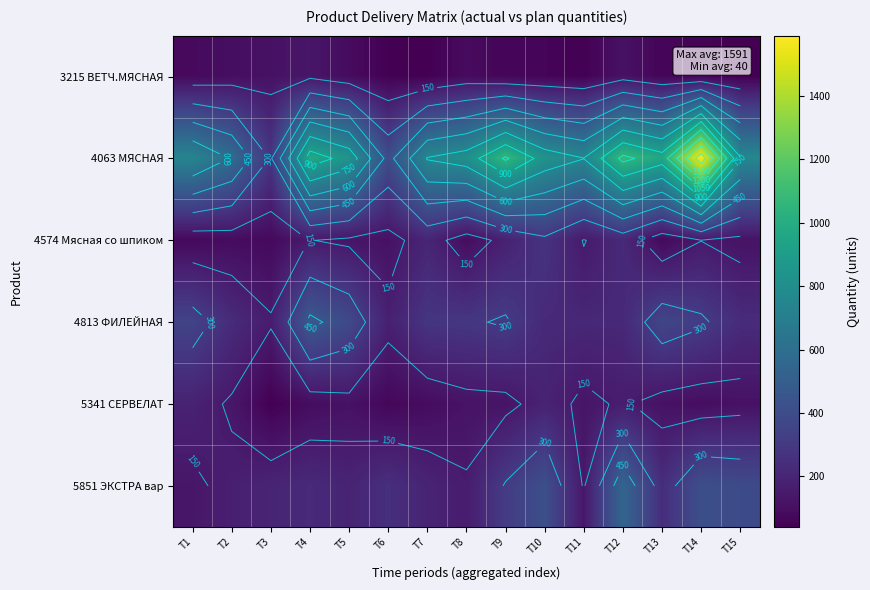

At which category is the sum across all series the highest?

T14